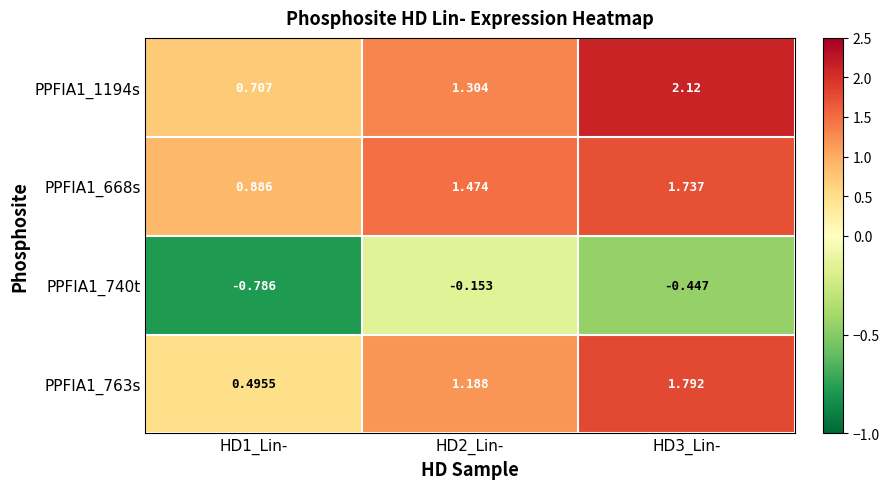

Is the value of PPFIA1_1194s at HD3_Lin- greater than the value of PPFIA1_740t at HD2_Lin-?

Yes